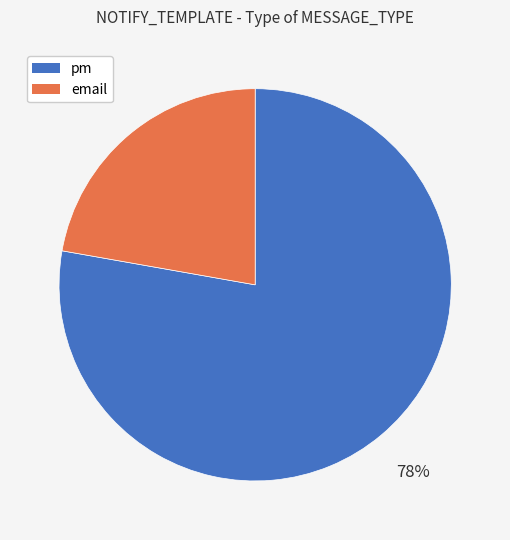

What percentage is the email slice, to the nearest percent?

22%